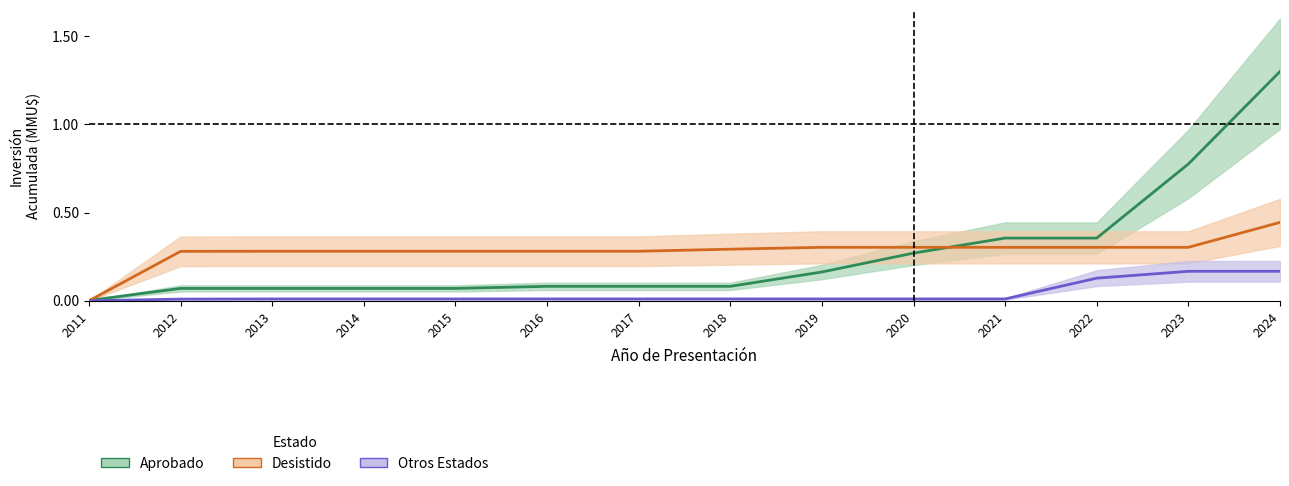

How many lines are shown in the chart?

3